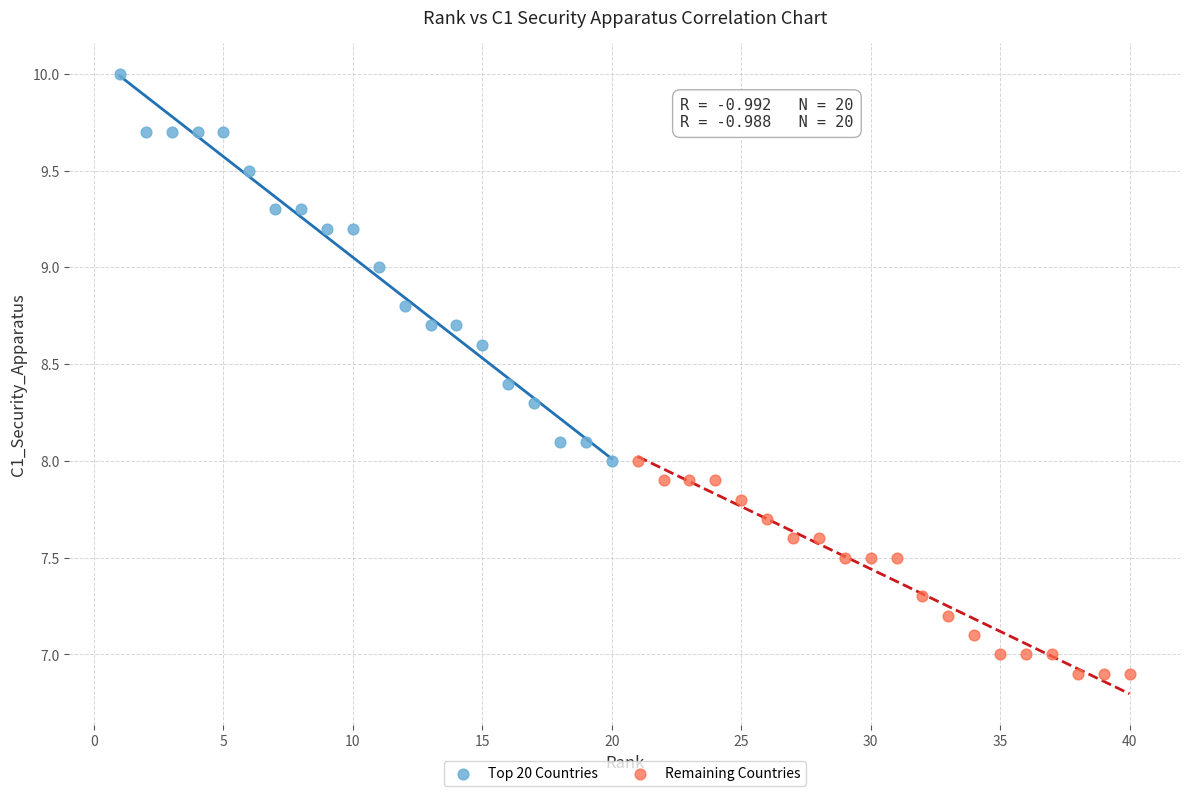

Which series contains the lowest Y value?

Remaining Countries